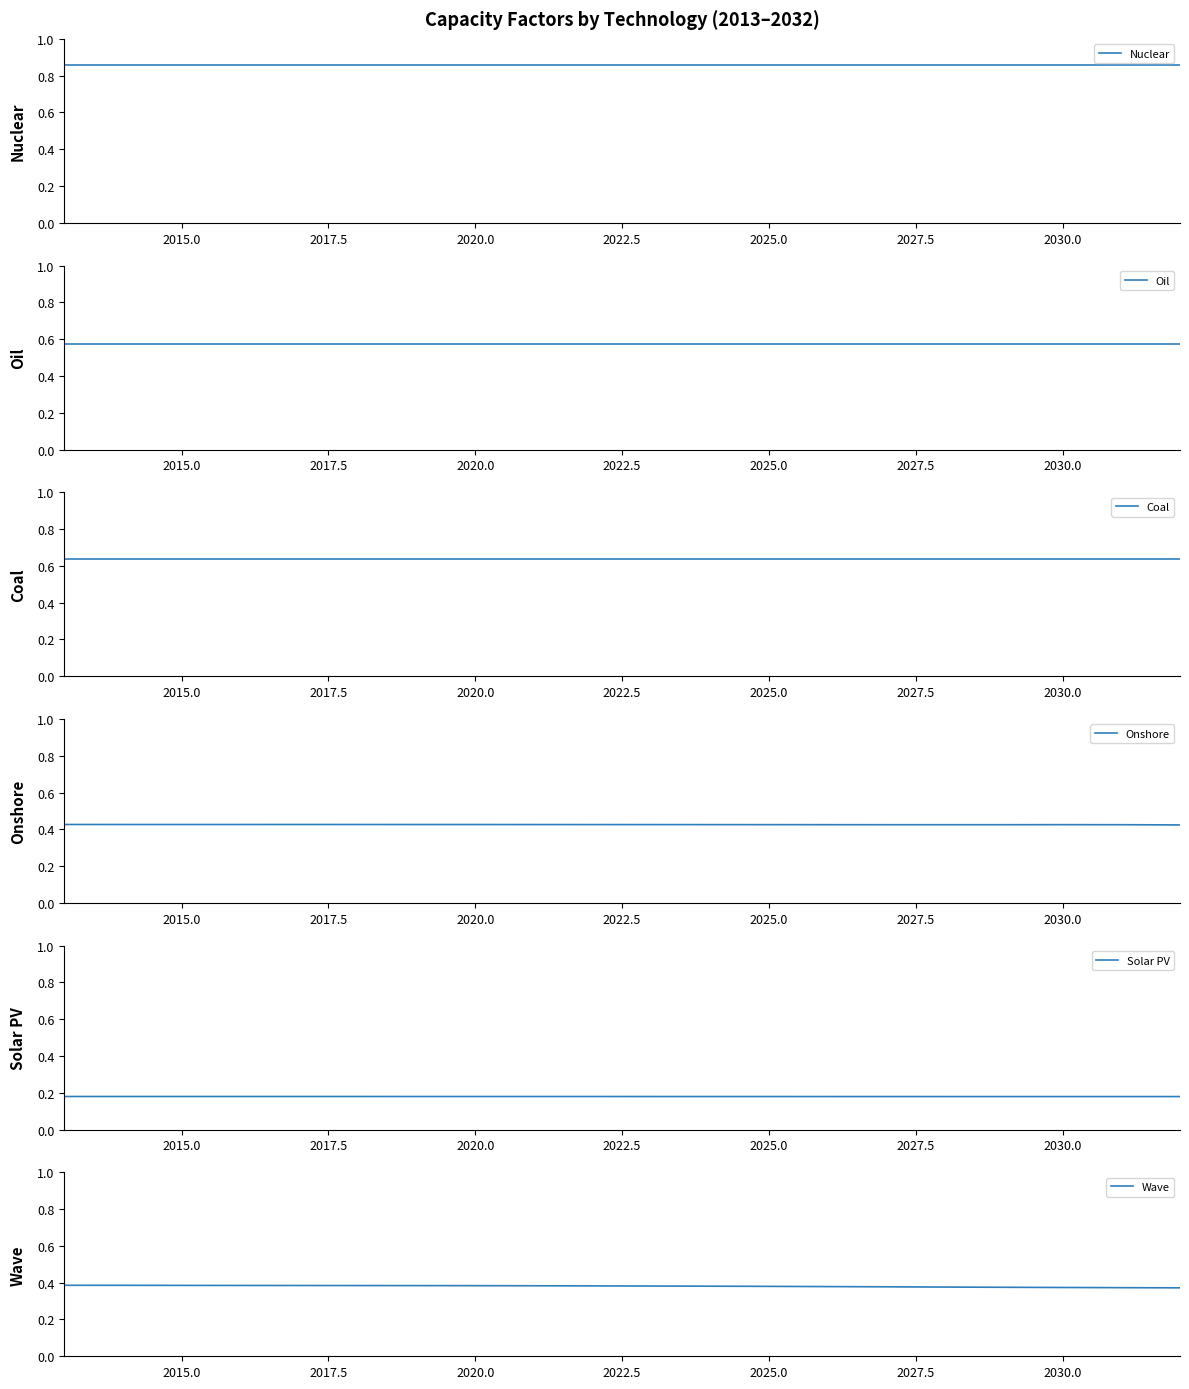

What is the highest value of the Coal series?

0.6